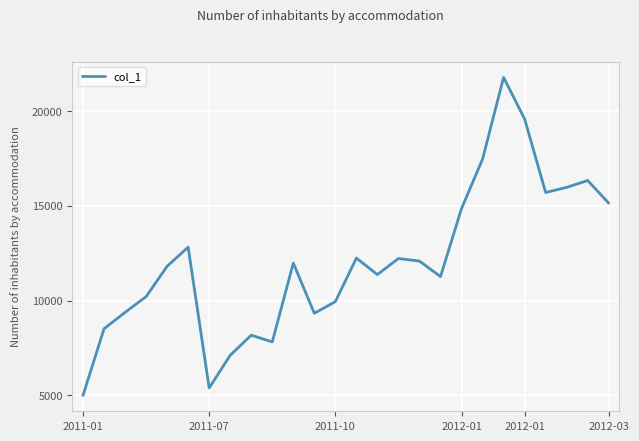

What is the difference between the maximum and minimum values?

16792